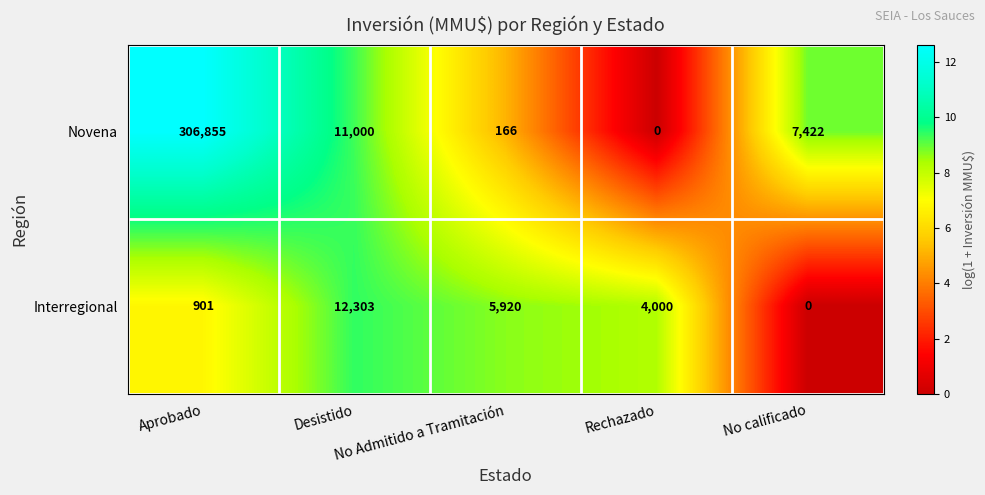

What is the sum of all Interregional values?

23124